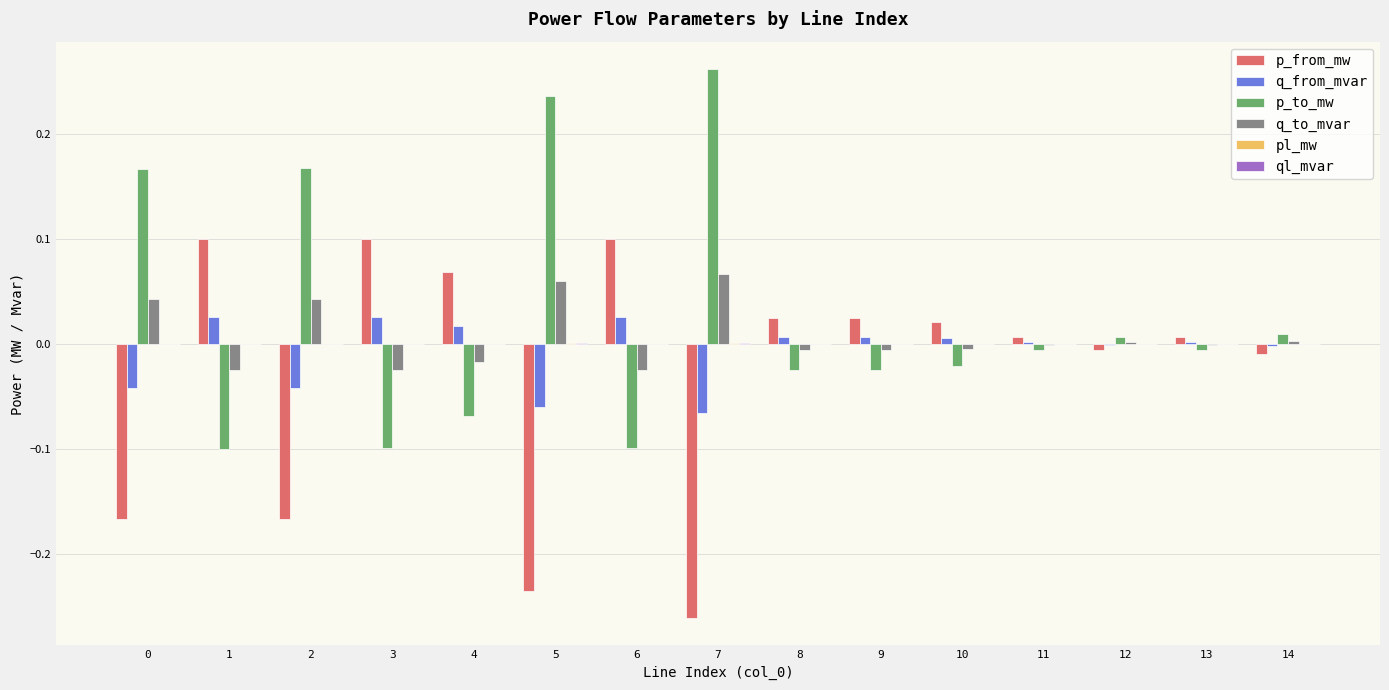

The p_to_mw series shows -0.1 at 3. True or false?

True